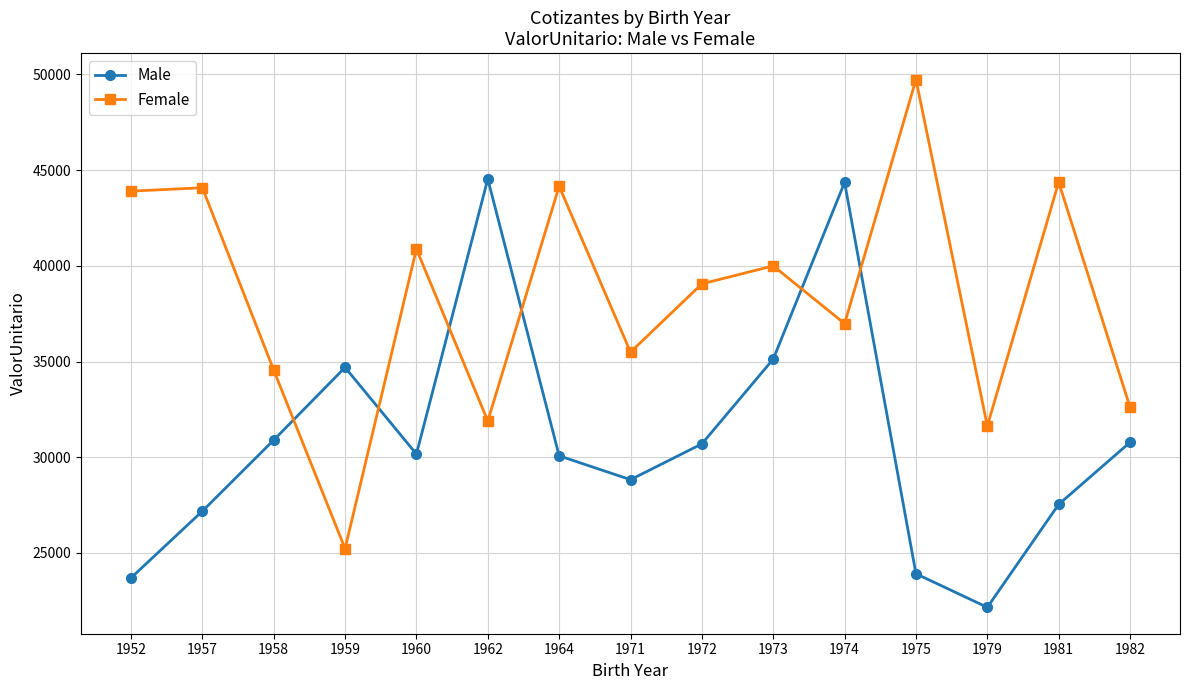

What is the difference between the maximum and minimum values in the Female series?

24516.7